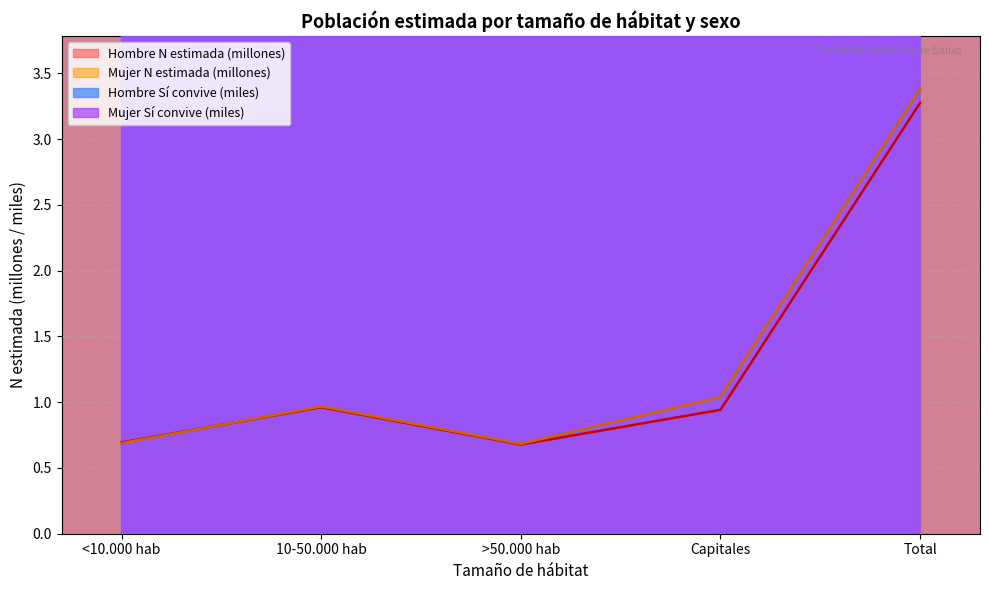

Where is the first local maximum for Mujer Si N estimada?

10-50.000 hab